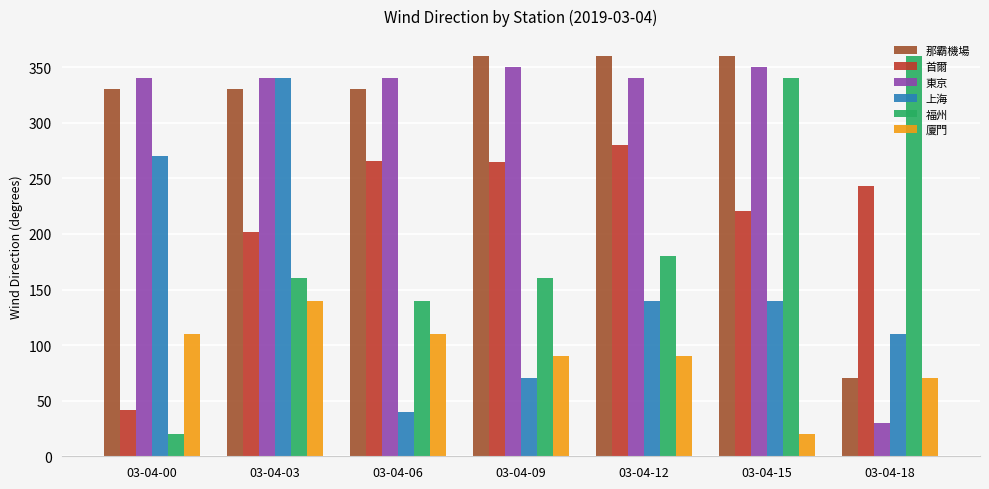

At which label does 福州 reach its peak?

03-04-18